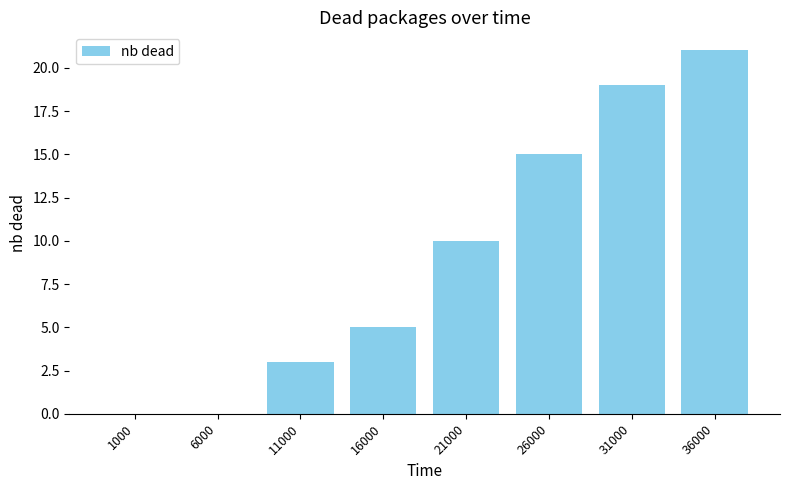

Reading left to right, list all the values displayed in this chart.

0	0	3	5	10	15	19	21